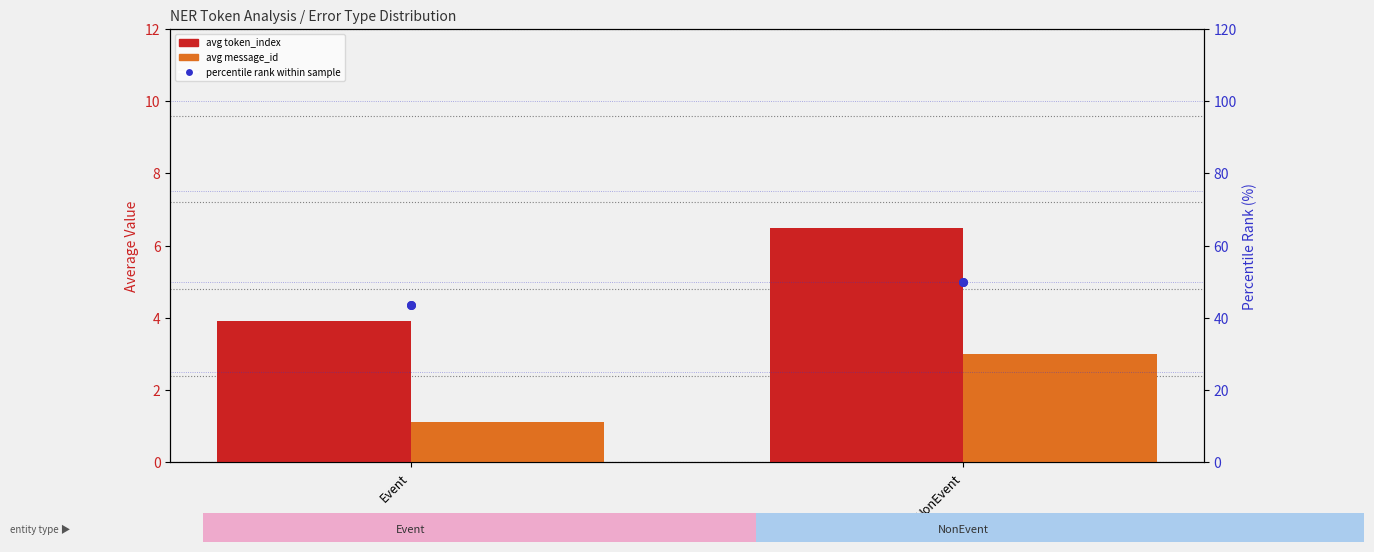

What are all the series names shown in the legend?

avg token_index, avg message_id, percentile rank within sample